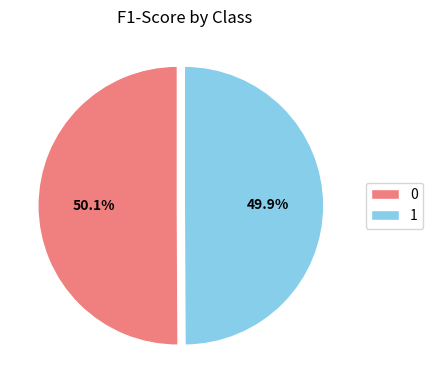

What is the total percentage of 0 and 1?

100.0%